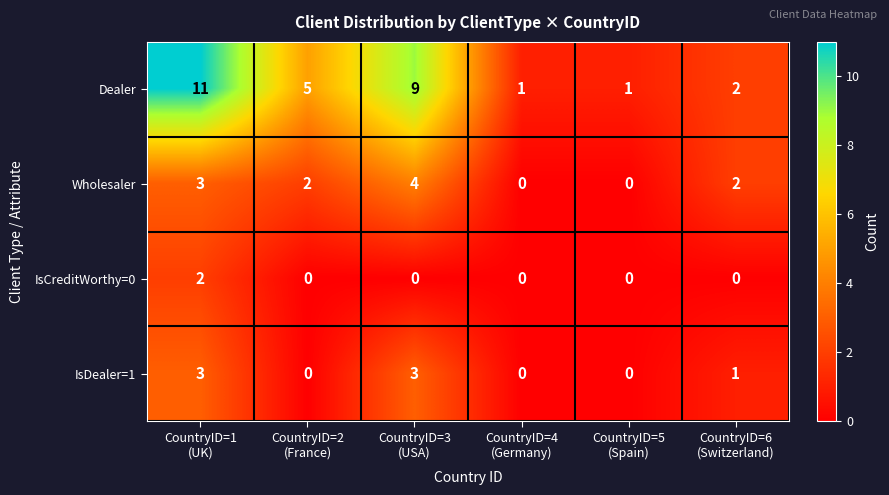

Reading left to right, transcribe all the data shown in this chart.

Dealer: 11	5	9	1	1	2
Wholesaler: 3	2	4	0	0	2
IsCreditWorthy=0: 2	0	0	0	0	0
IsDealer=1: 3	0	3	0	0	1